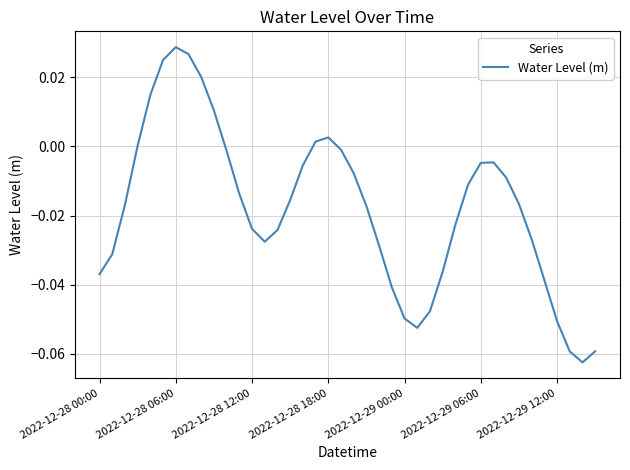

Does the chart have visible grid lines?

Yes